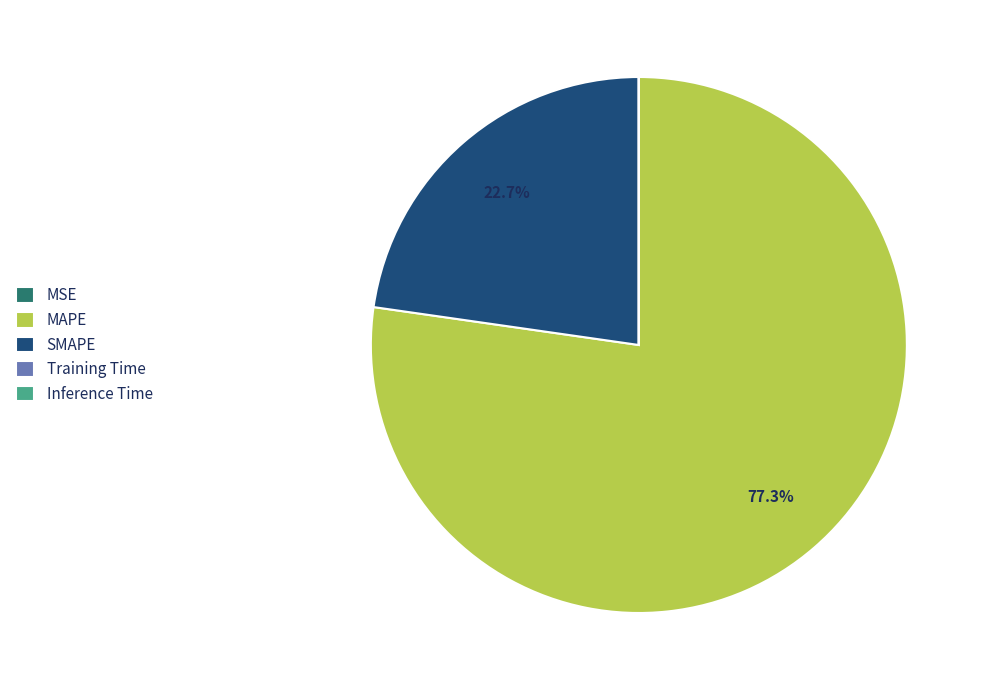

Which slice is the largest?

MAPE